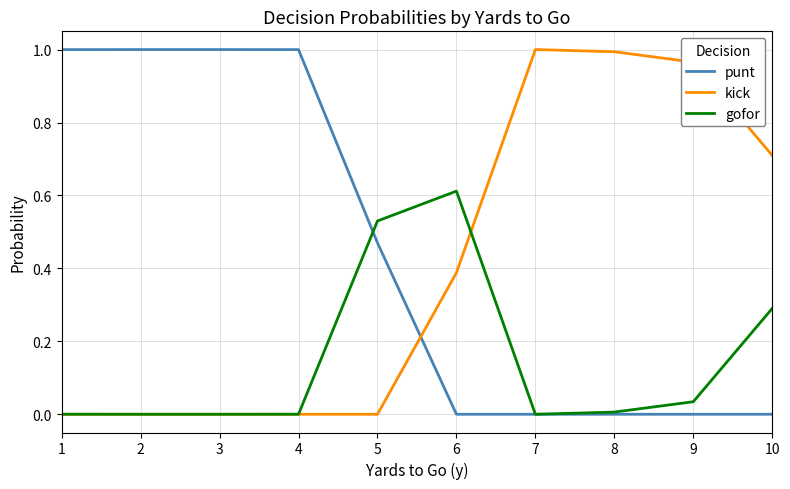

The value of punt at 10 is 0.0. True or false?

True